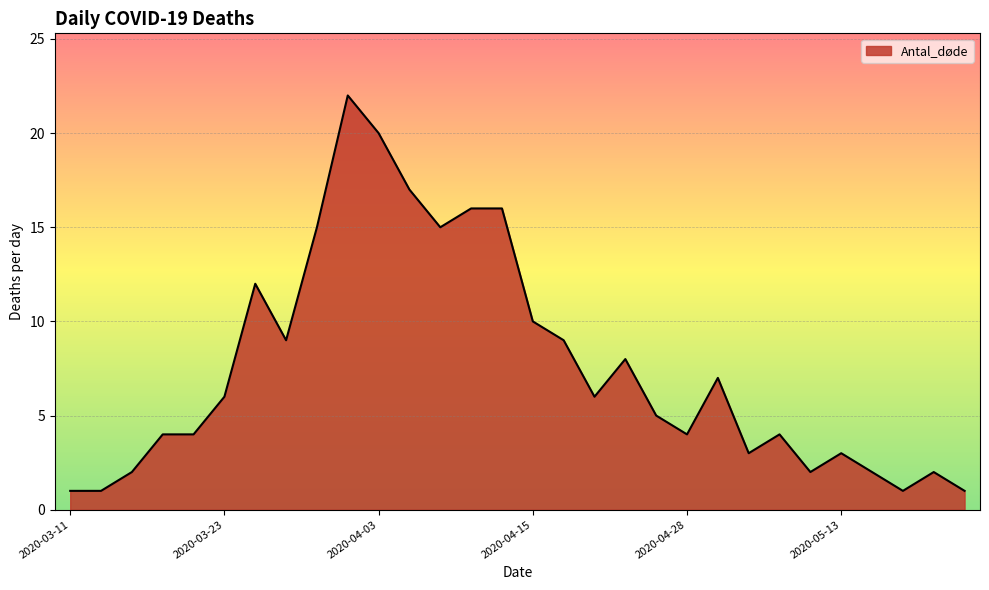

What is the maximum value shown in the chart?

22